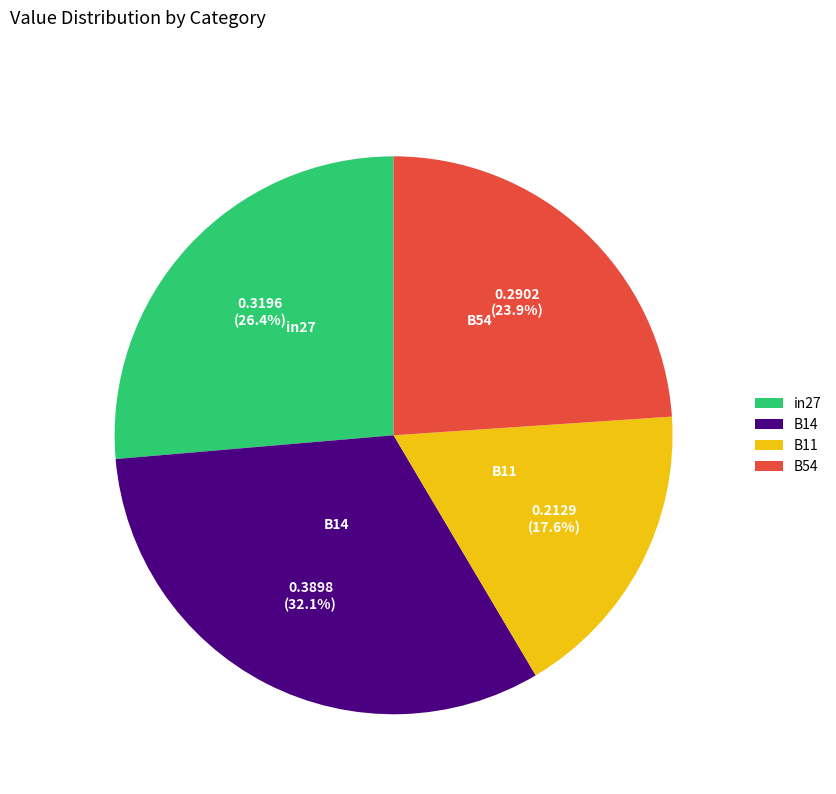

Which slice is the largest?

B14